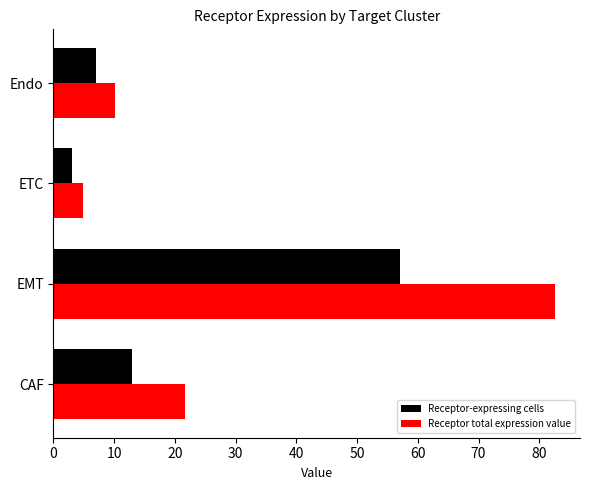

Which series has the widest spread of values?

Receptor total expression value